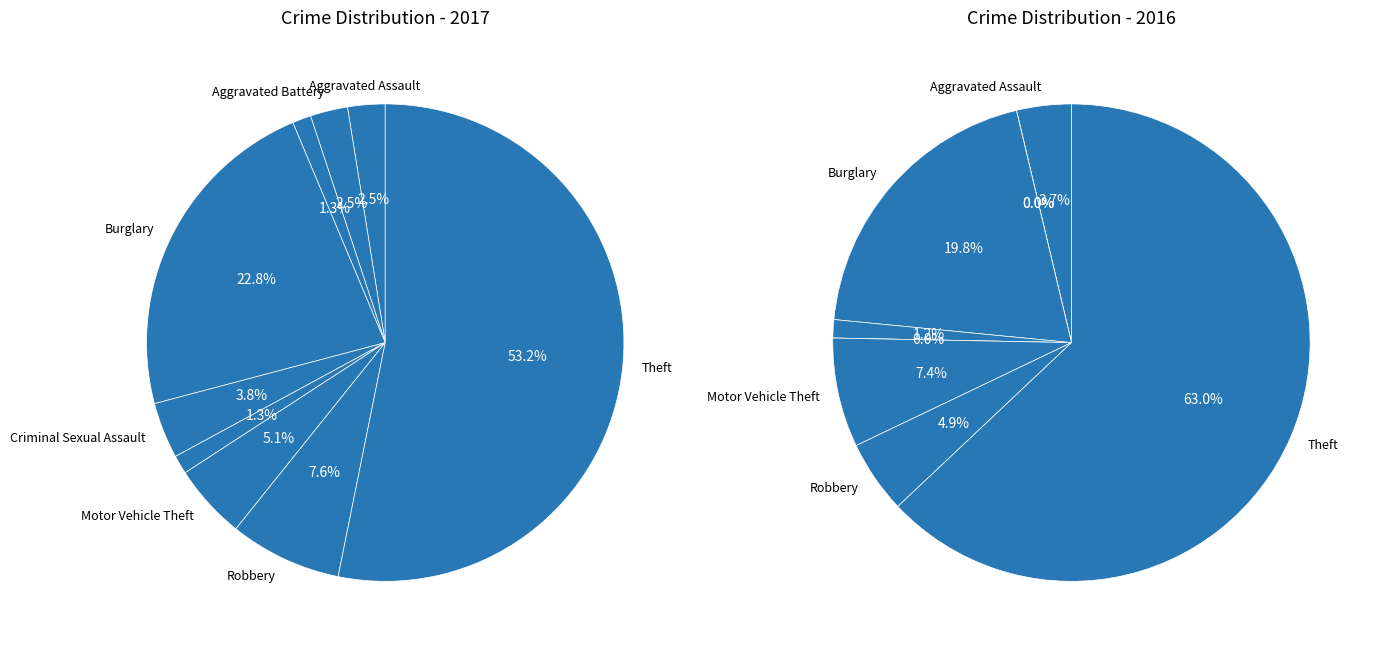

What is the majority slice?

Theft